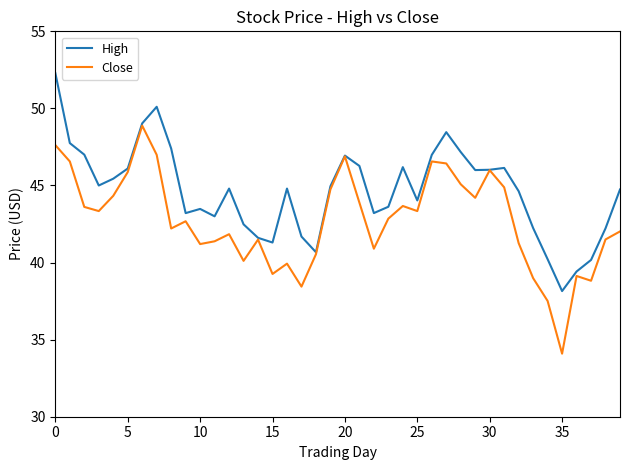

Which series has the largest total across all categories?

High